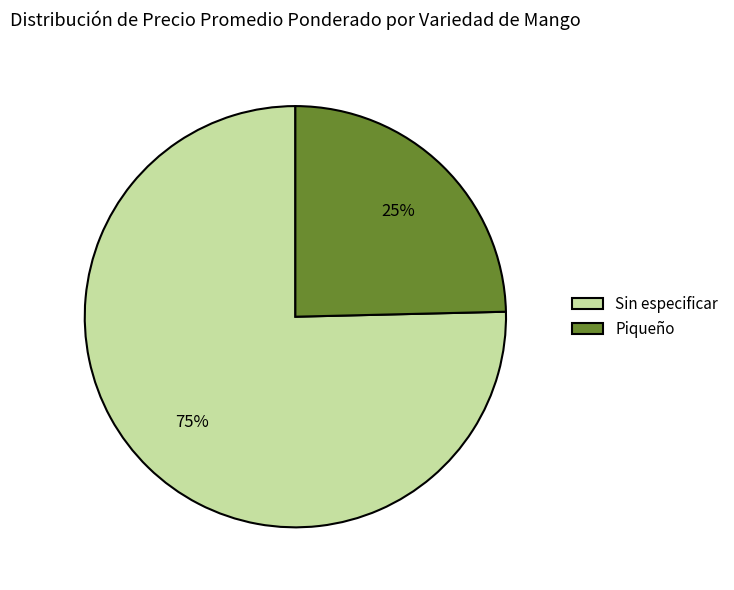

Which category has the smallest portion of the pie?

Piqueño